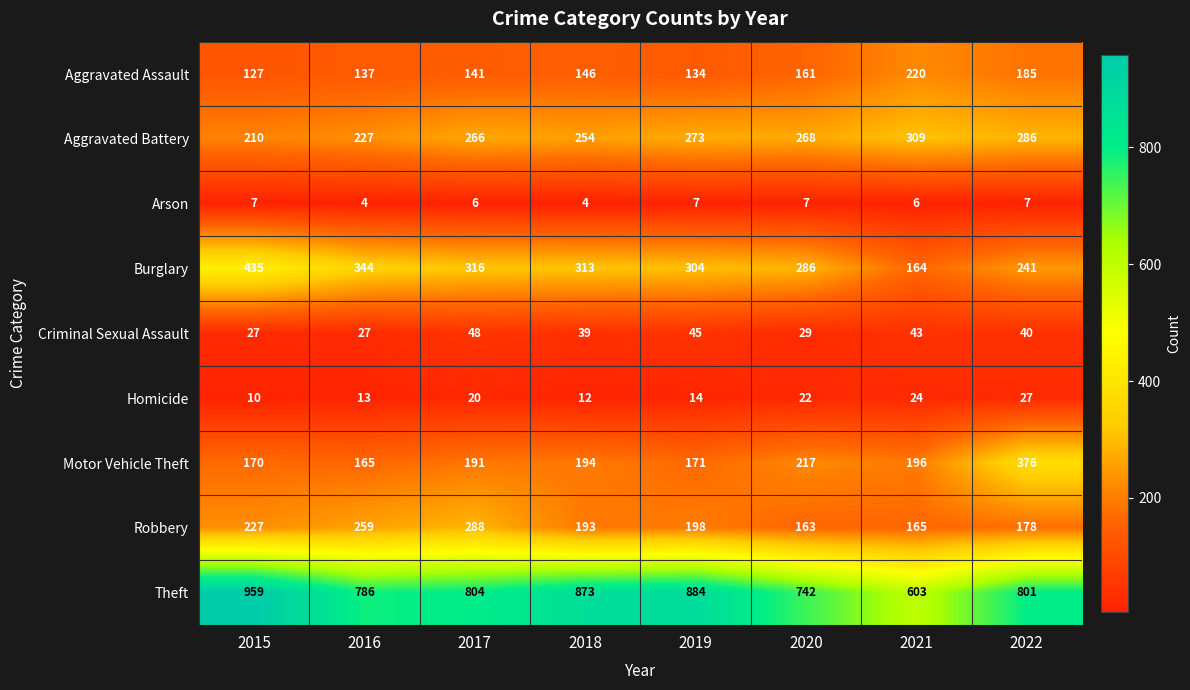

What is the maximum value shown in the chart?

959